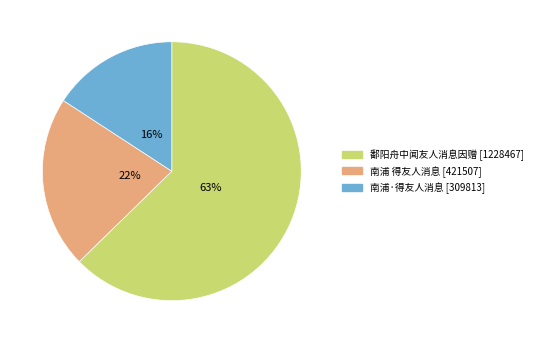

What percentage is the 南浦·得友人消息 slice, to the nearest percent?

16%